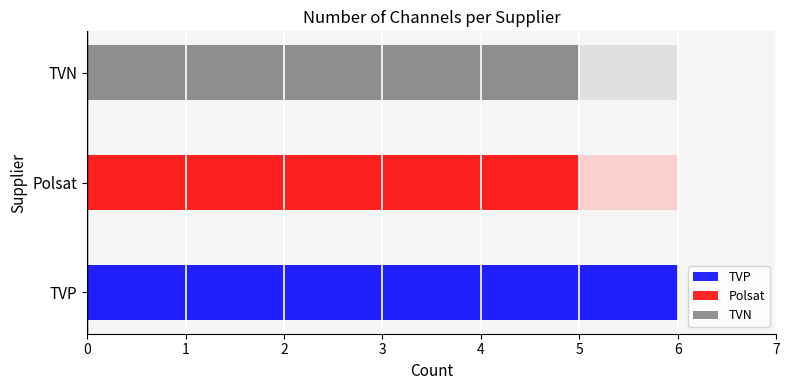

What is the difference between the maximum and minimum values?

1